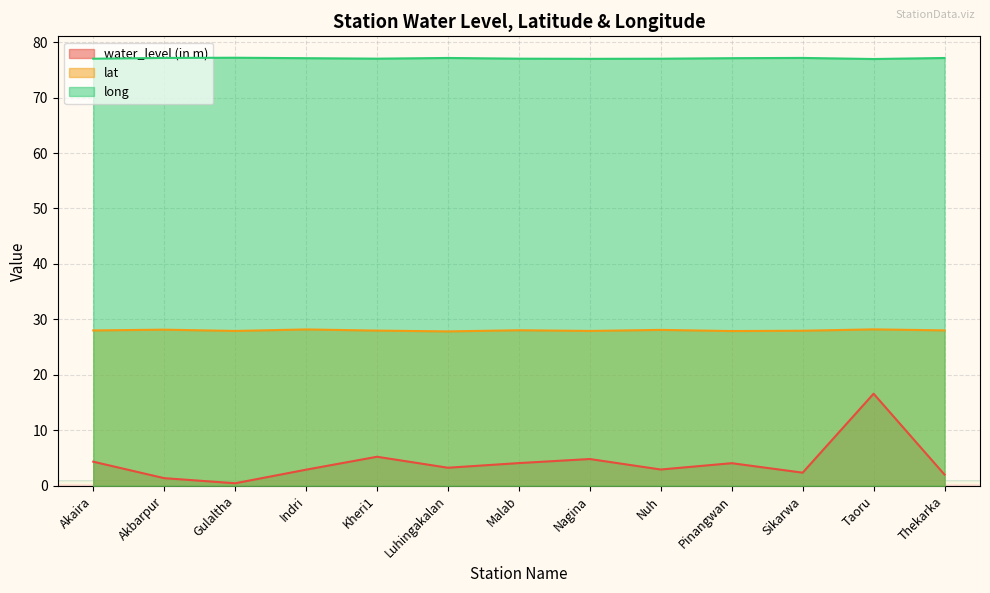

What is the label of the 5th point from the left?

Kheri1